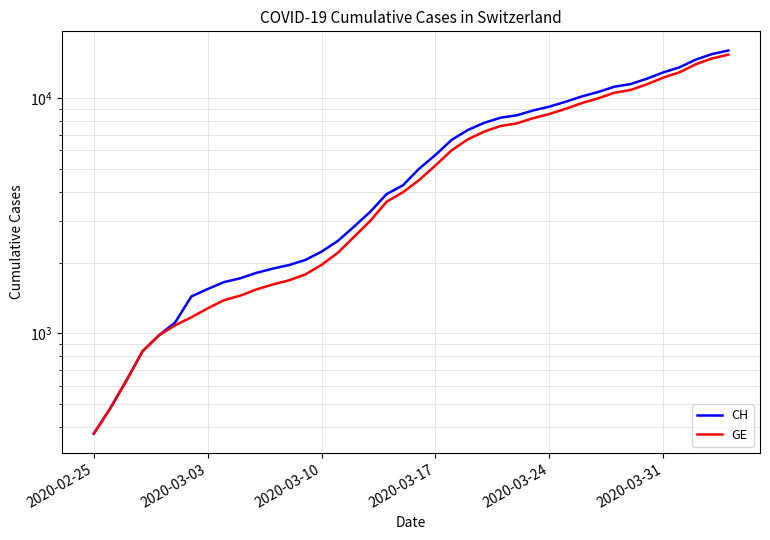

True or false: GE and CH intersect in this chart.

False